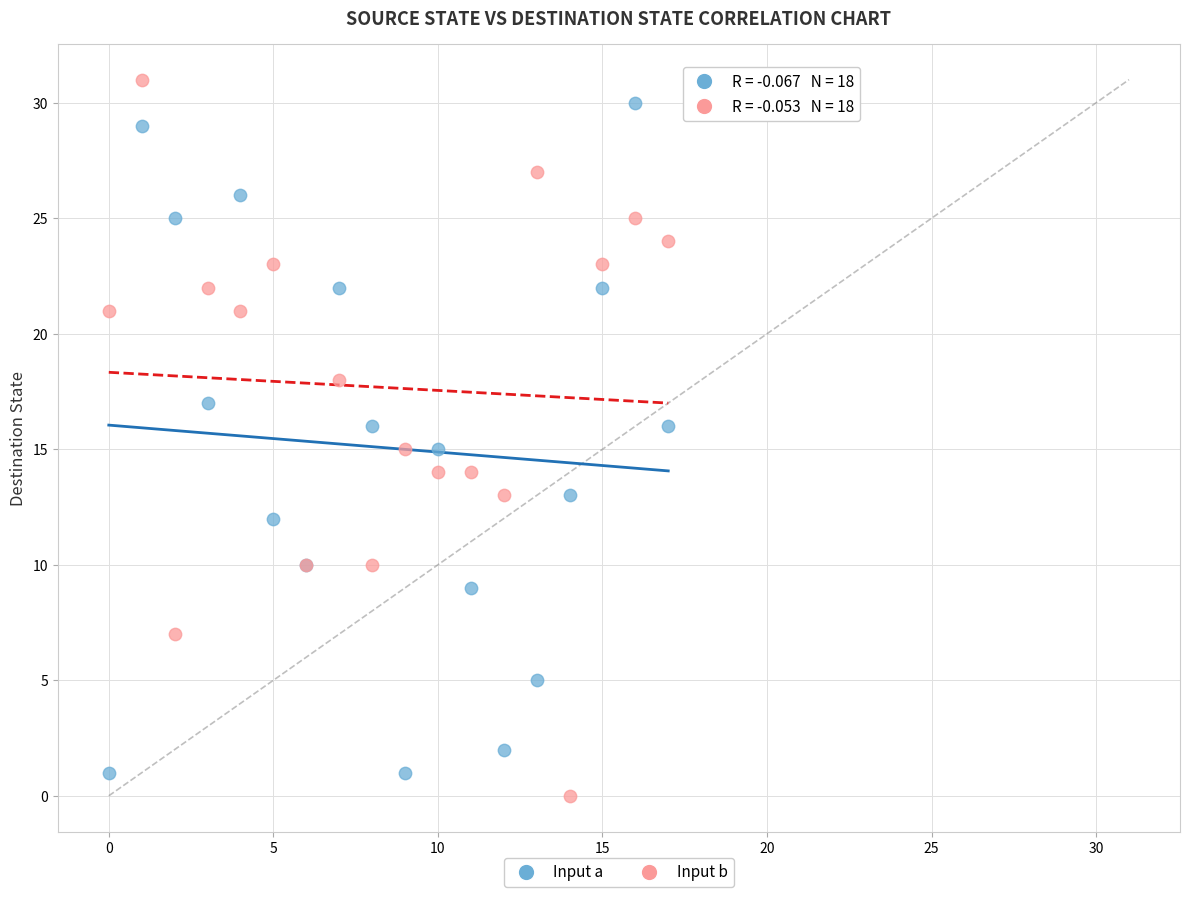

What are all the series names shown in the legend?

Input a, Input b